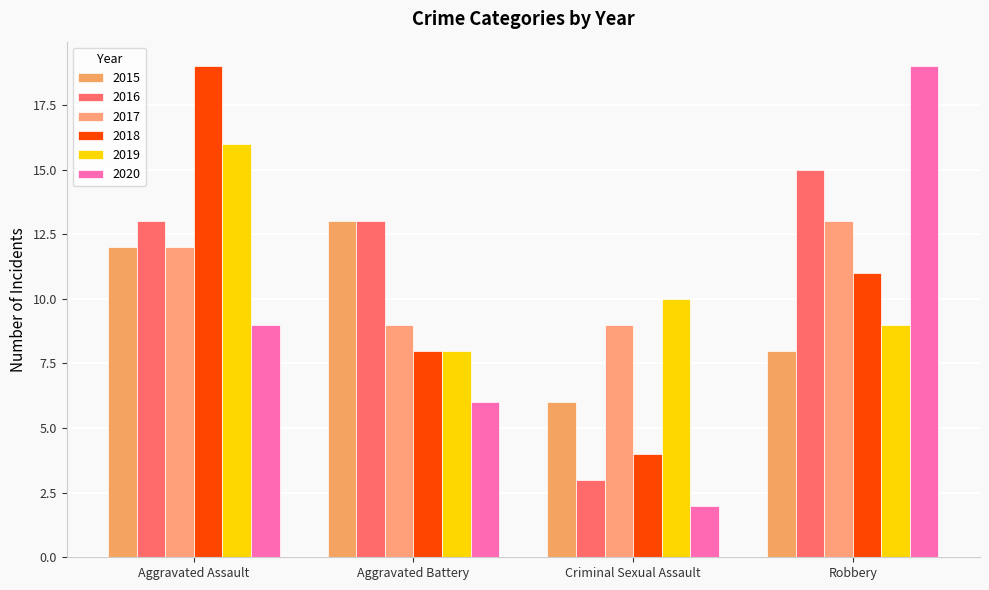

At which label is 2018 closest to 11?

Robbery